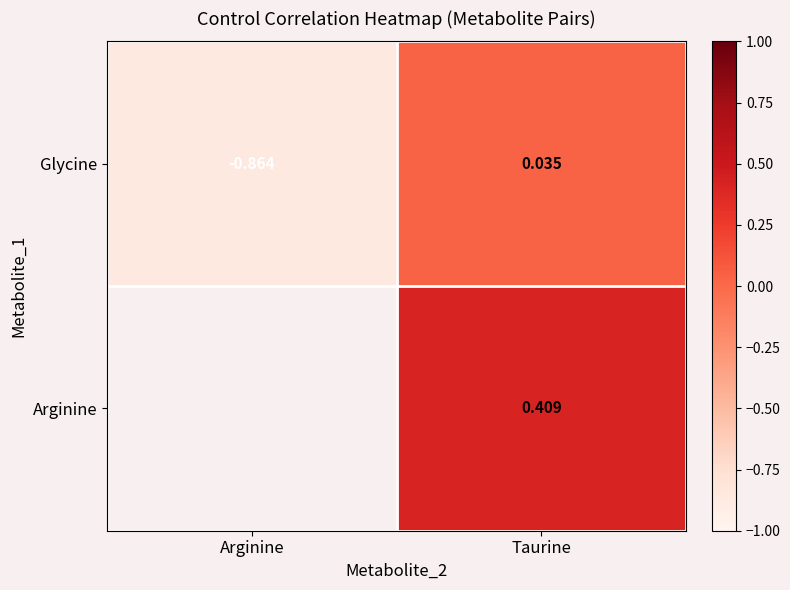

What is the difference between the Glycine values at Taurine and Arginine?

0.9